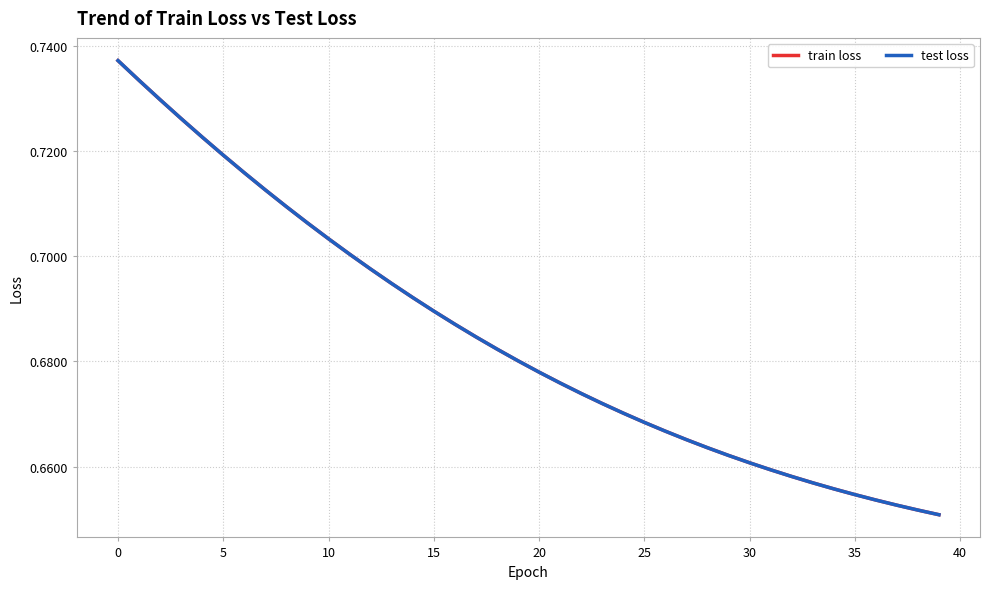

Is this an area chart (filled region under the line)?

No